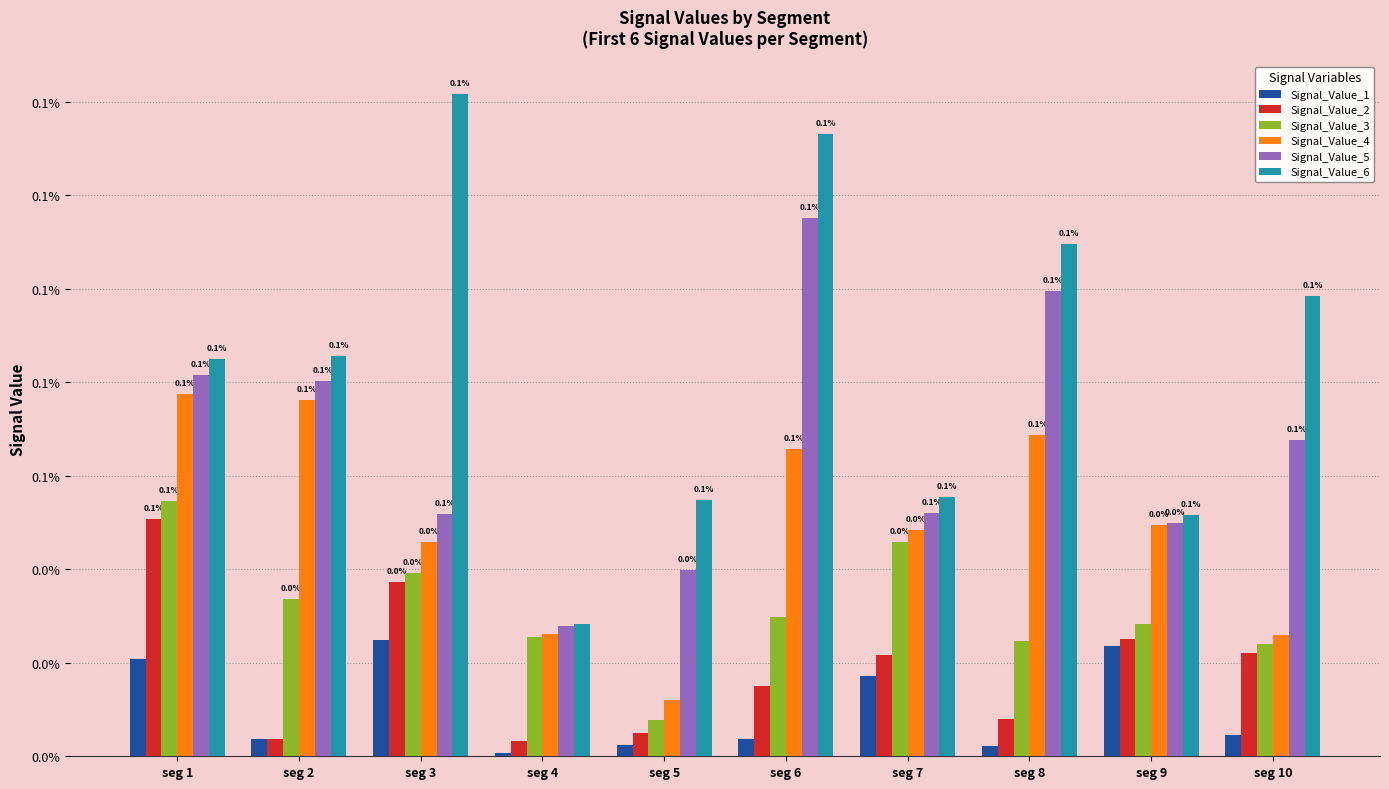

Are the bars horizontal?

No